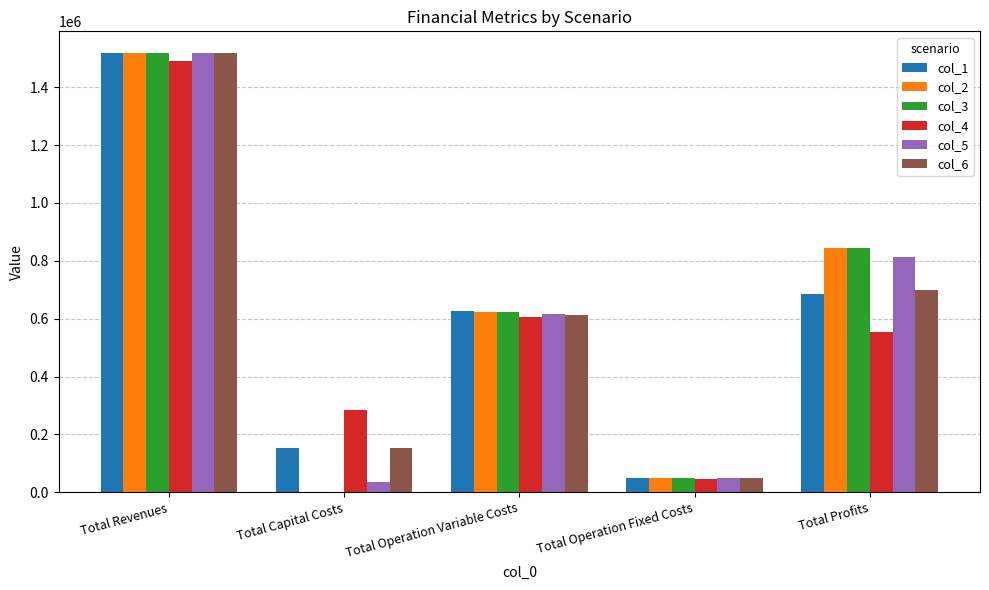

How many data points in col_2 are above 623888?

3